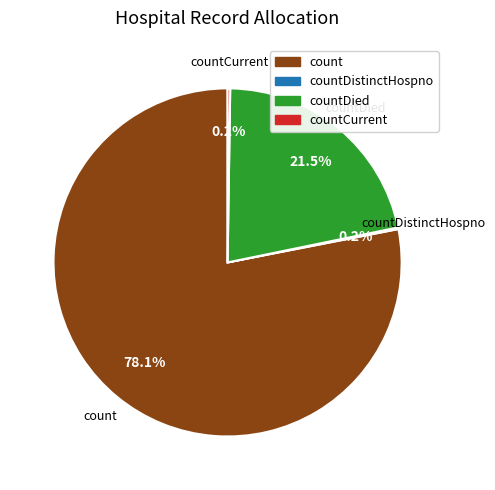

Is there a majority slice in this chart?

Yes